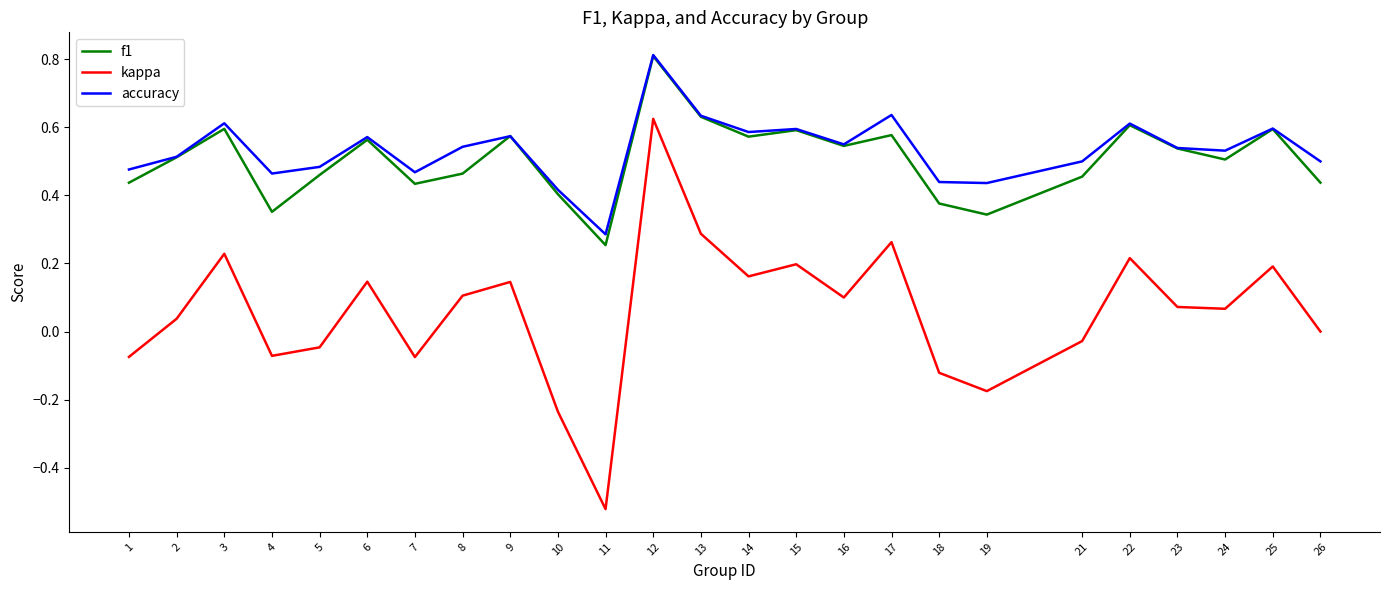

At which category does f1 reach its first local peak?

3